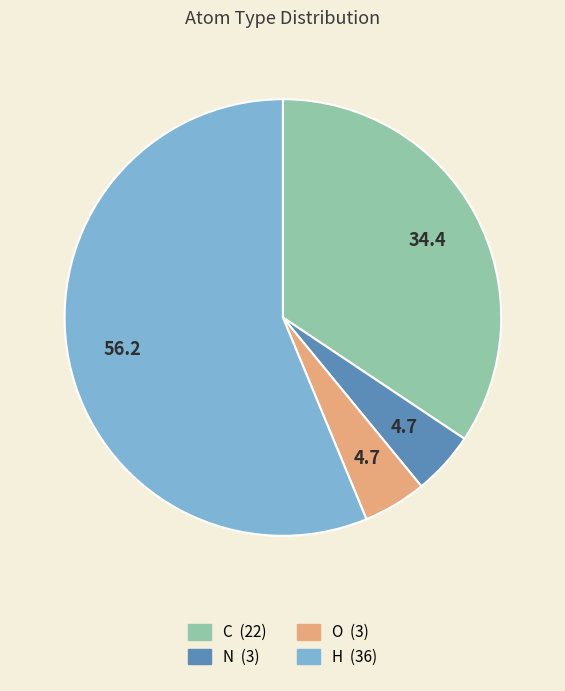

Does any single category account for the majority?

Yes